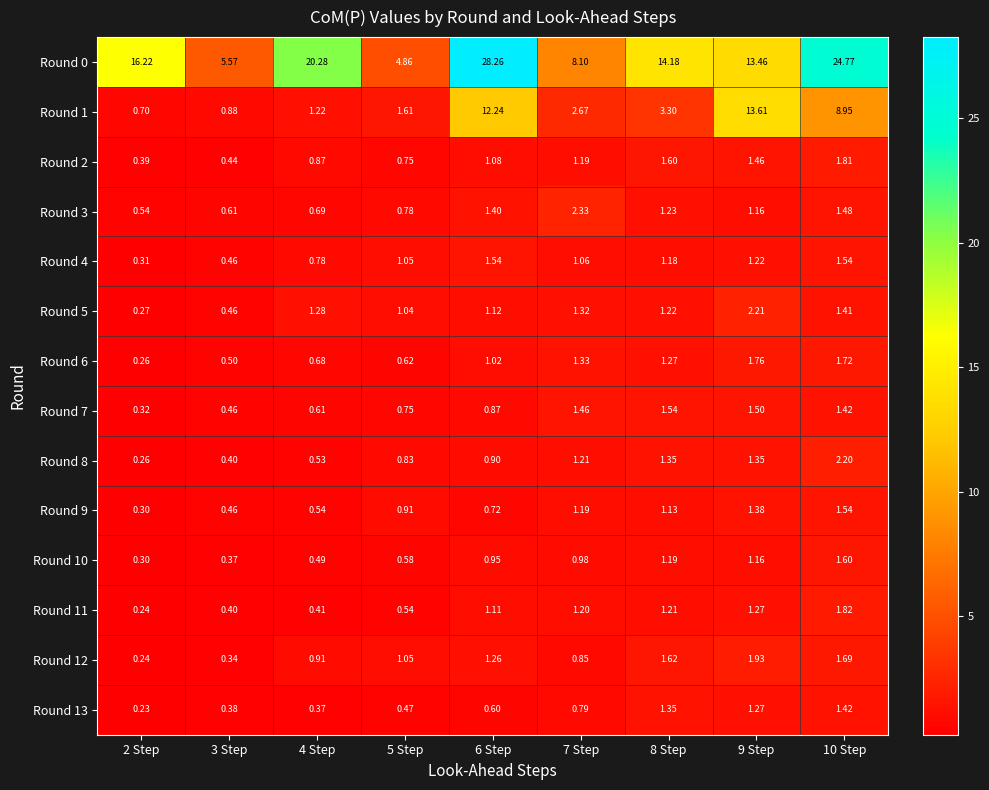

Is the value of Round 3 at 3 Step greater than the value of Round 13 at 6 Step?

Yes